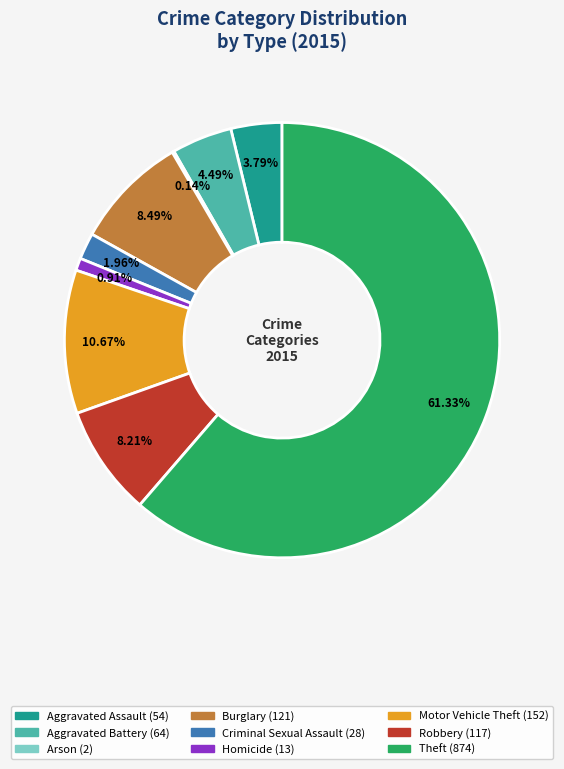

Which slice is the largest?

Theft